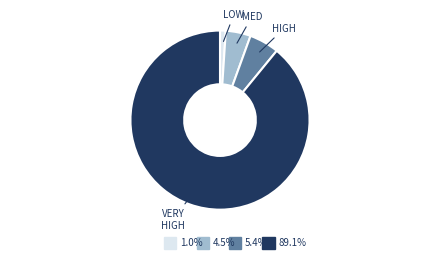

Does any single category account for the majority?

Yes